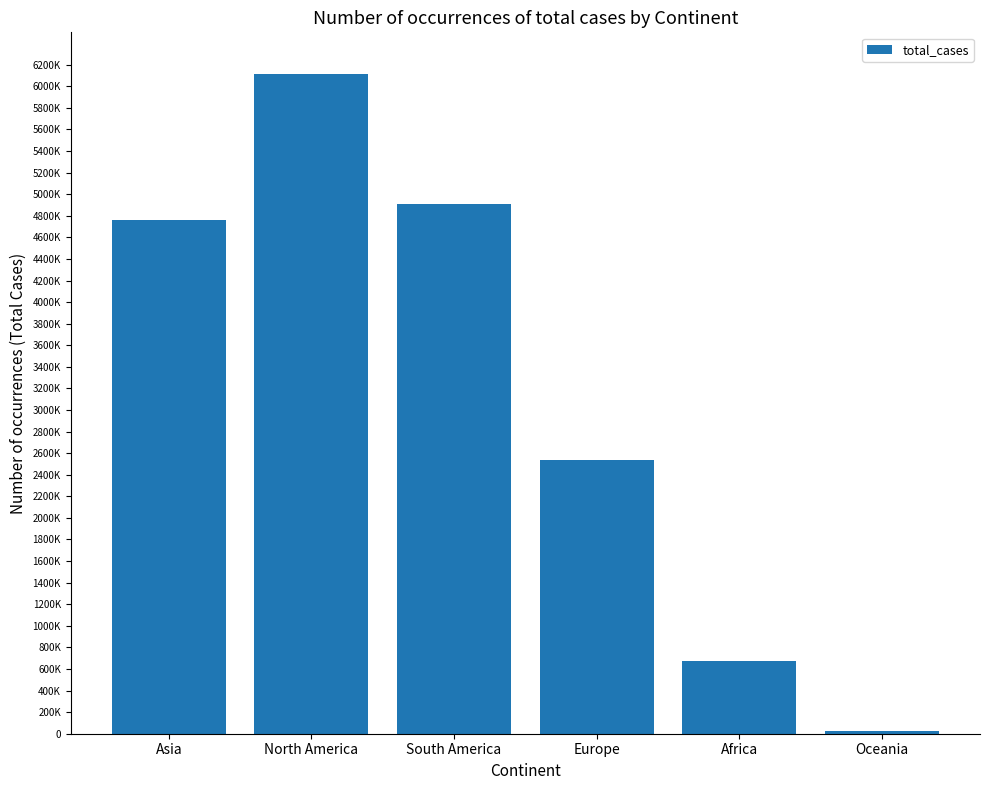

The value at South America is 2894152. True or false?

False